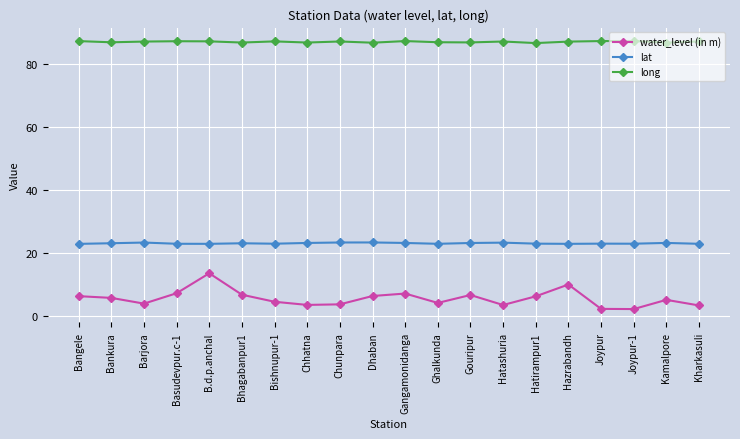

Count the number of data series in this chart.

3